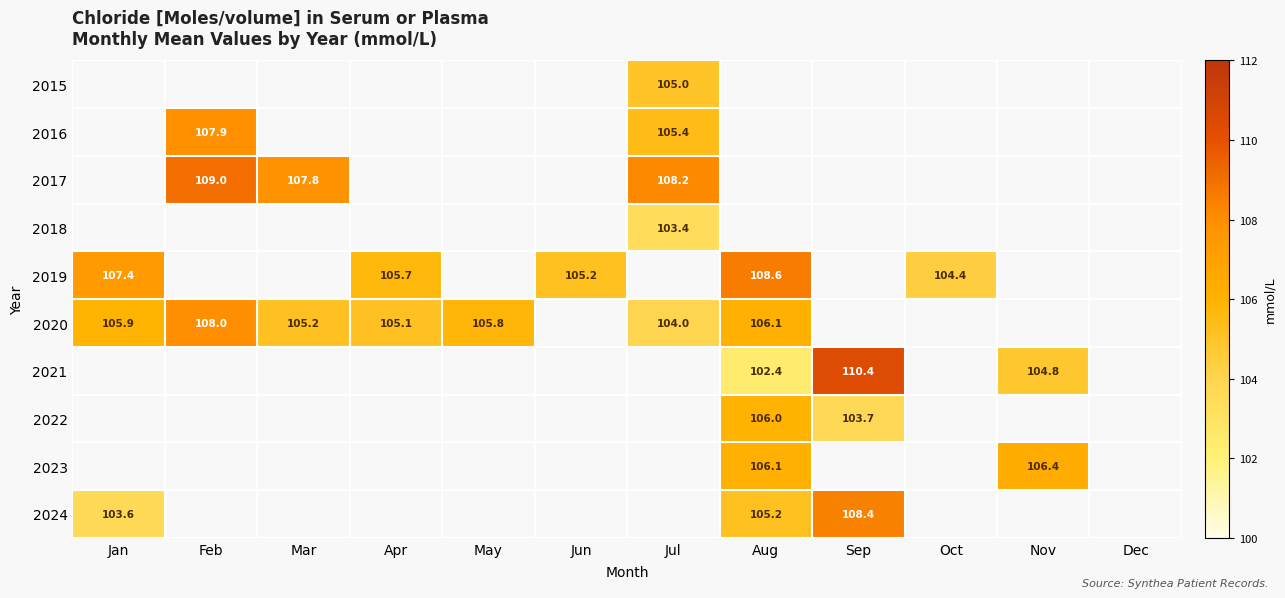

True or false: 2024 has a value of 62.3 at Sep.

False